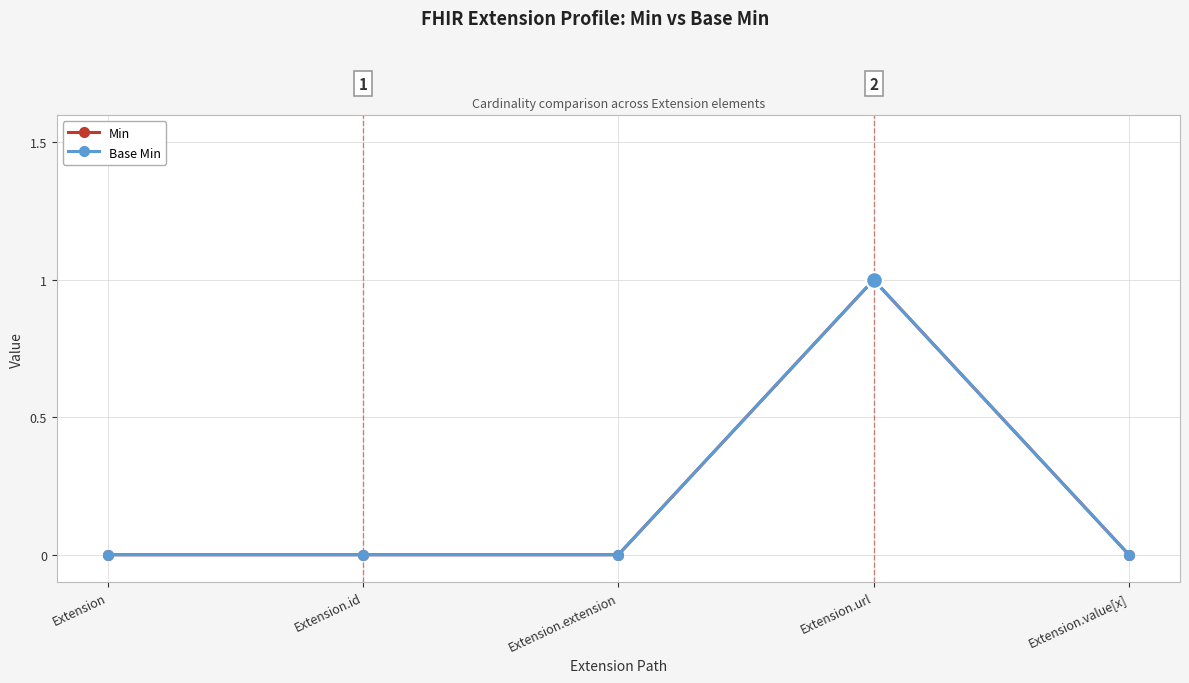

How many interior local peaks does the Base Min series have?

1